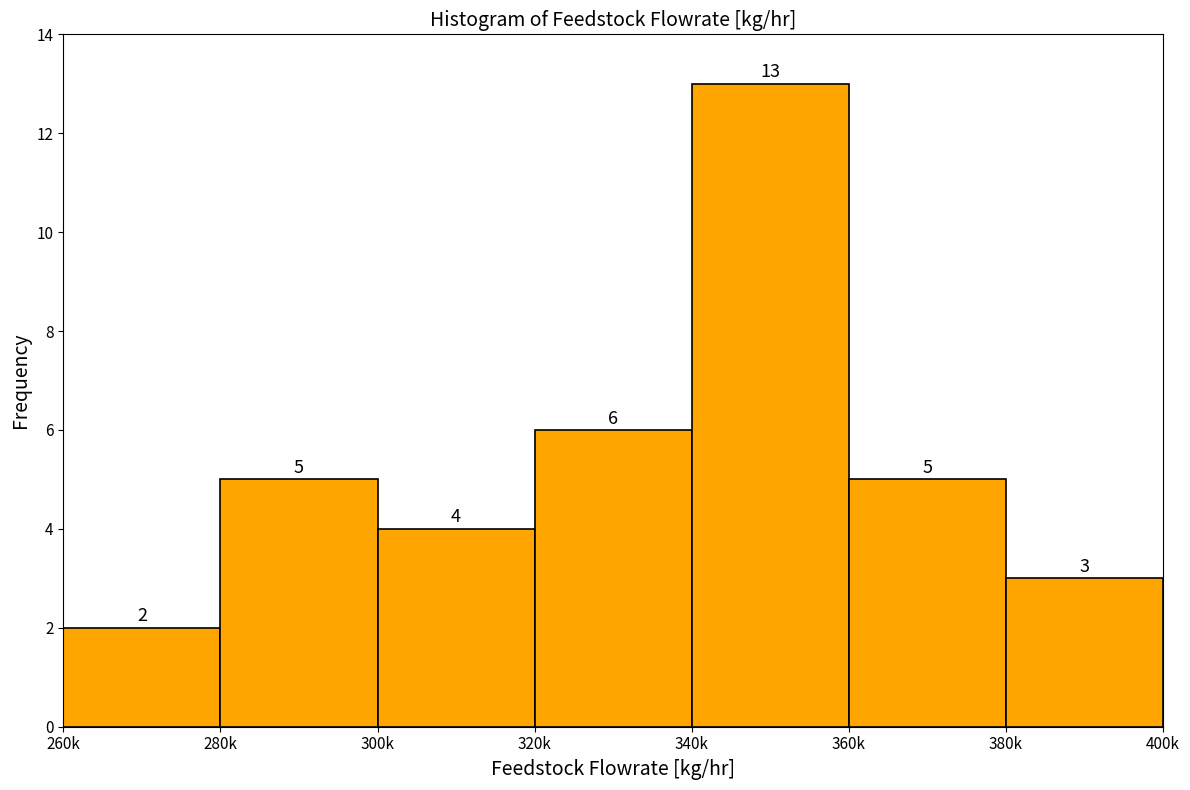

Reading left to right, transcribe all the data shown in this chart.

260k=2	280k=5	300k=4	320k=6	340k=13	360k=5	380k=3